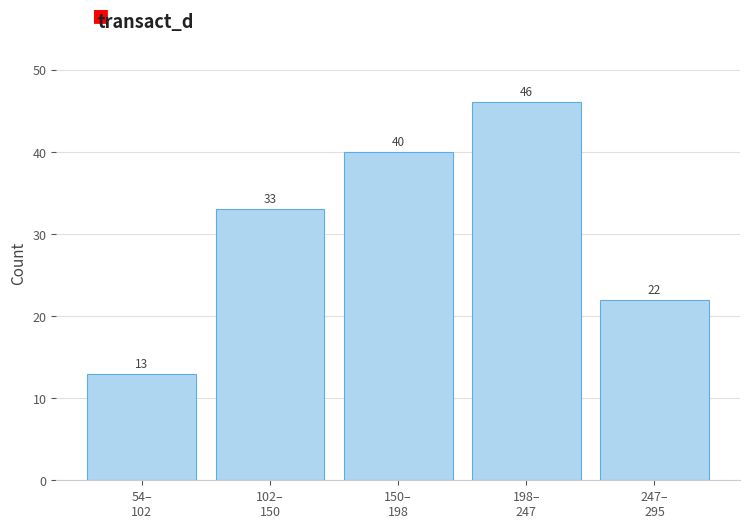

Reading right to left, extract all data points from this chart.

22	46	40	33	13